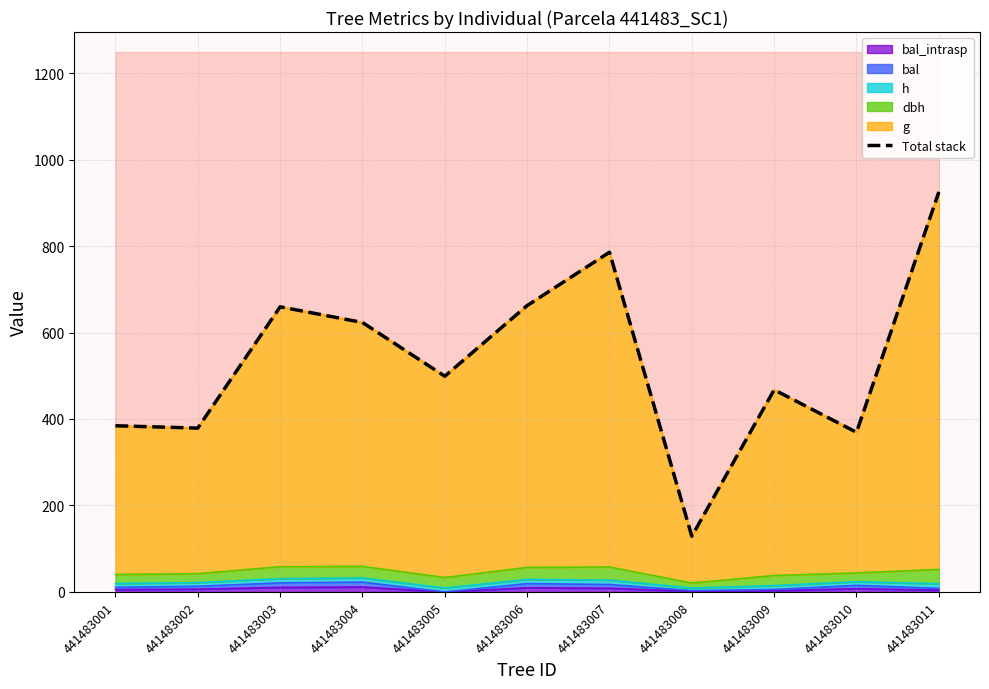

How many lines are shown in the chart?

1